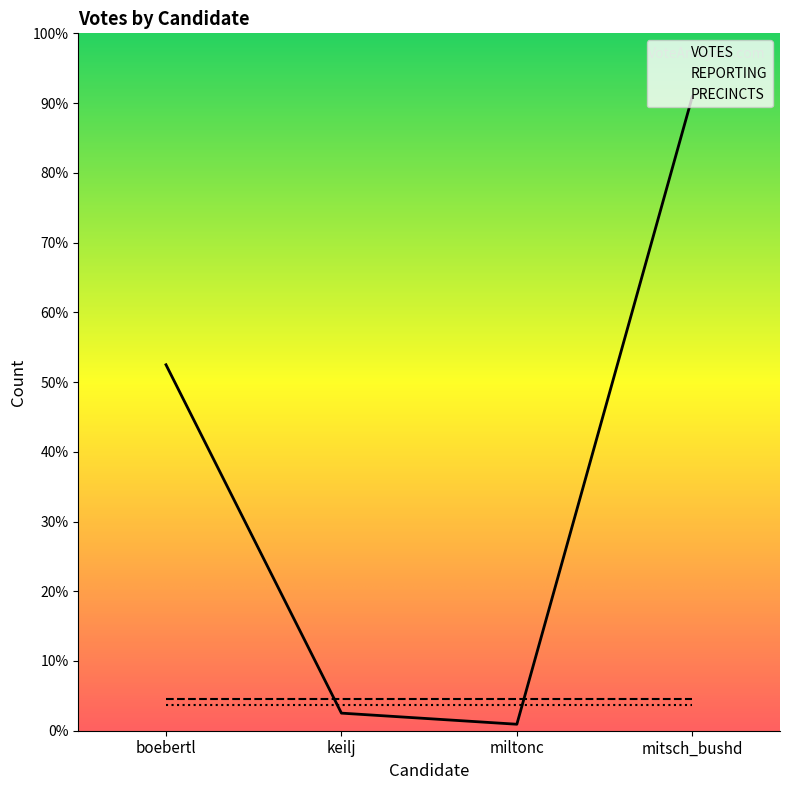

How many lines are shown in the chart?

3